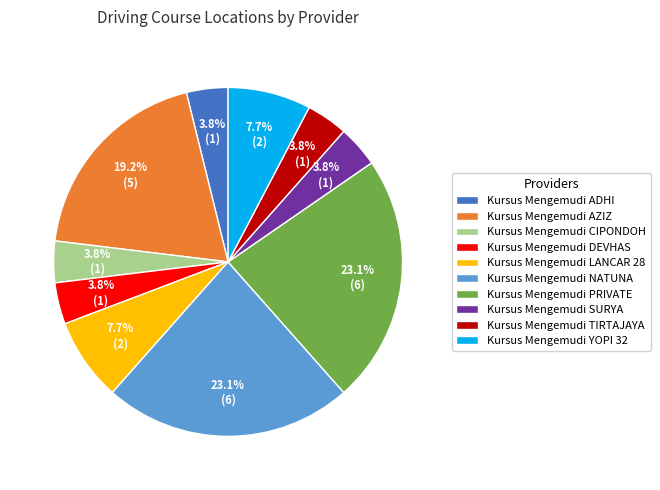

True or false: Kursus Mengemudi ADHI accounts for 18% of the total.

False